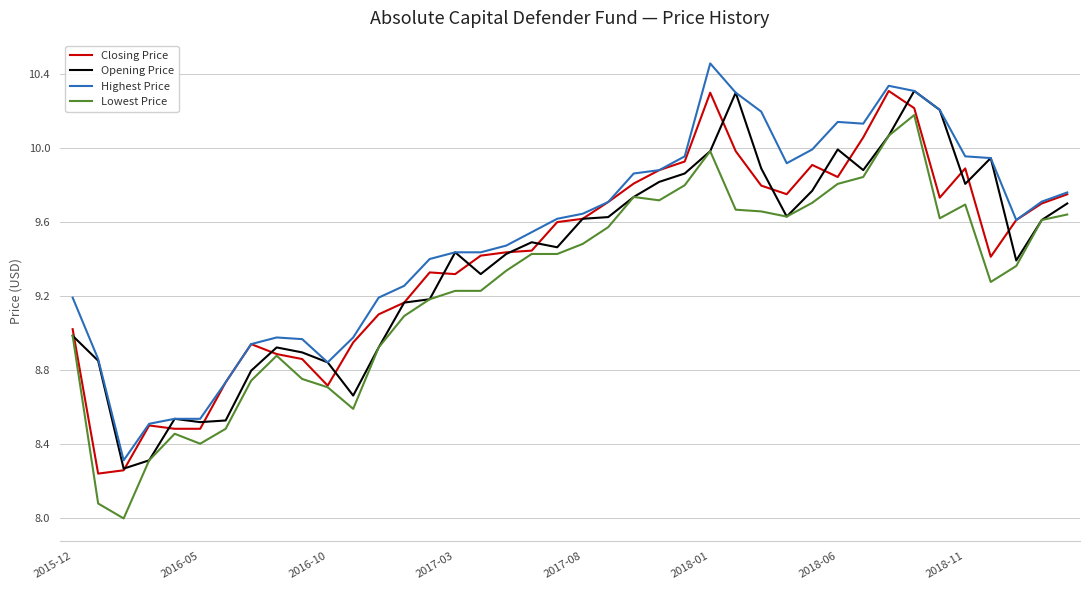

What is the minimum value for Lowest Price?

8.0